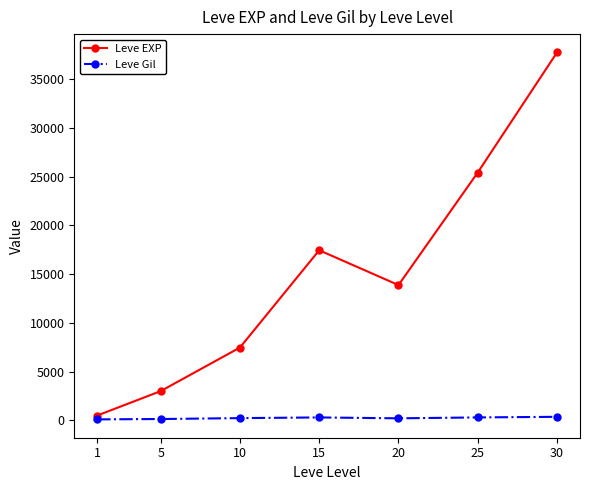

True or false: Leve Gil and Leve EXP cross at least once.

False